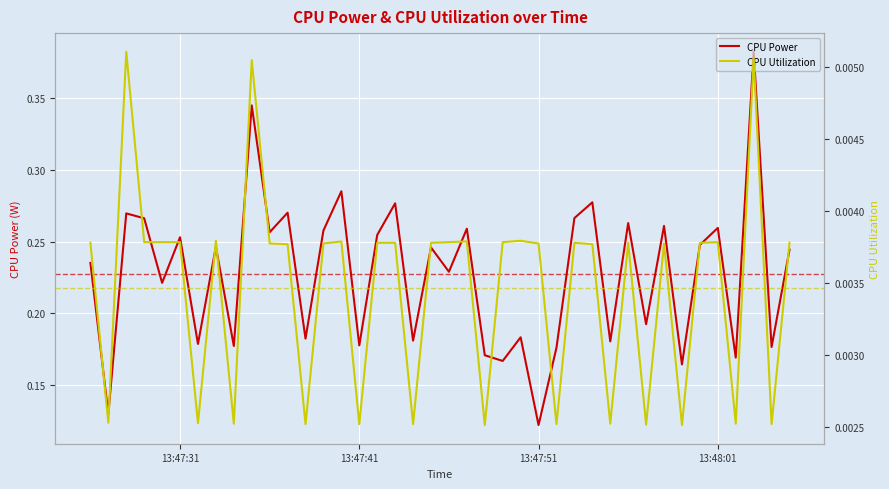

How many interior local valleys does the CPU Power series have?

16